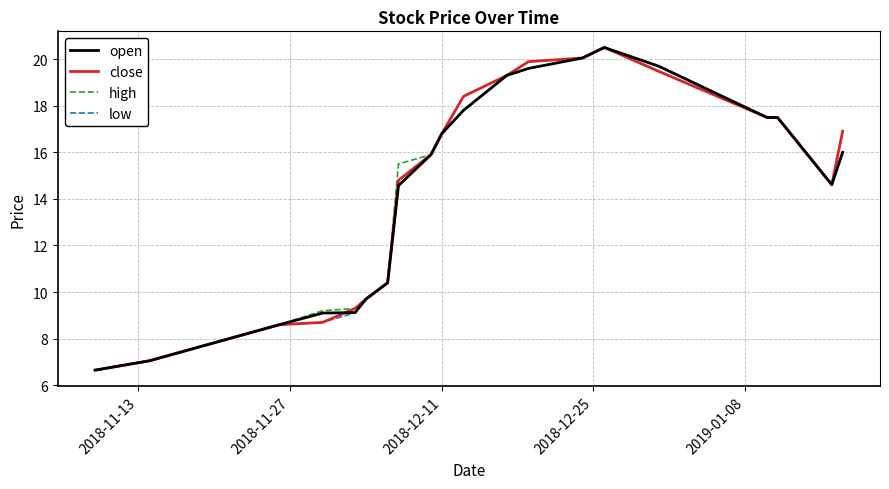

What is the smallest value displayed?

6.7